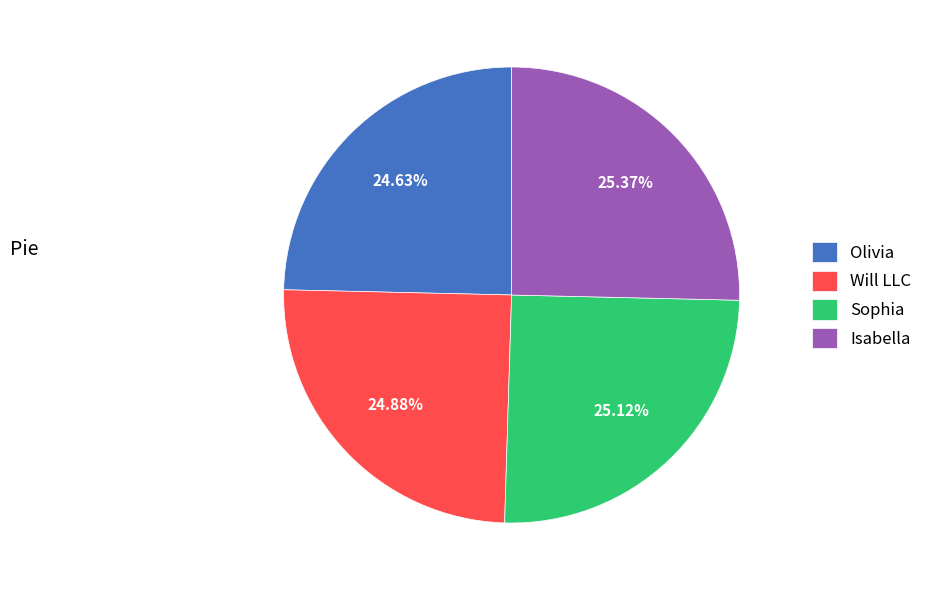

Approximately how many times larger is the value at Sophia compared to Isabella?

1.0